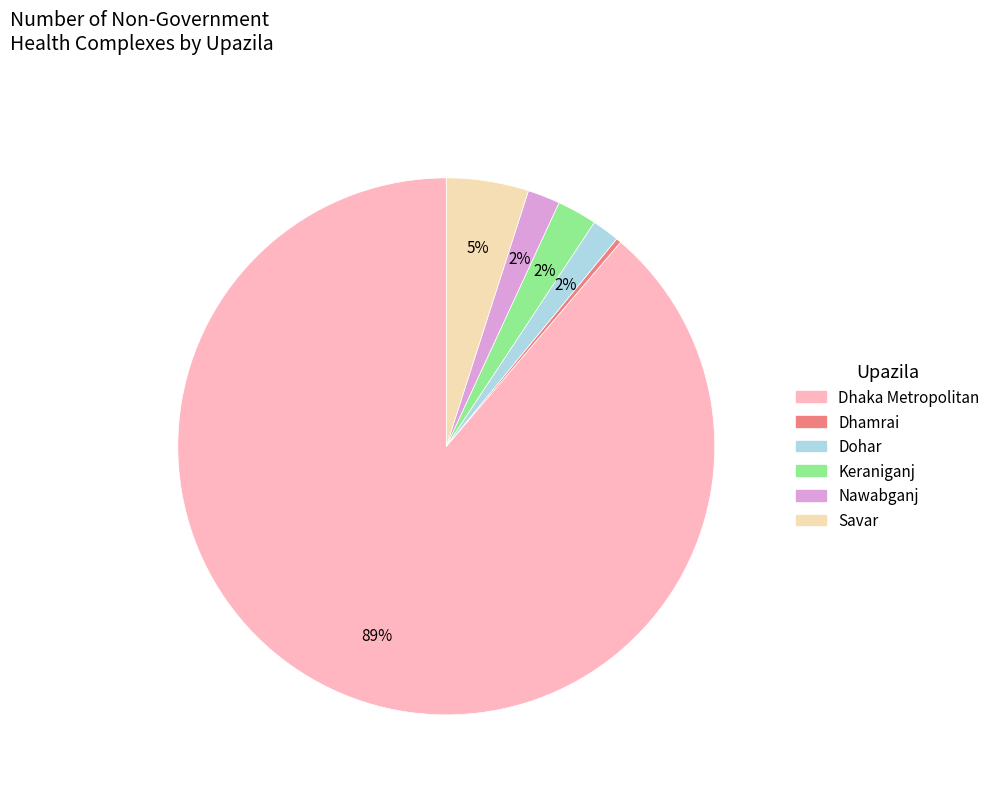

Is the sum of Keraniganj and Savar greater than half?

No